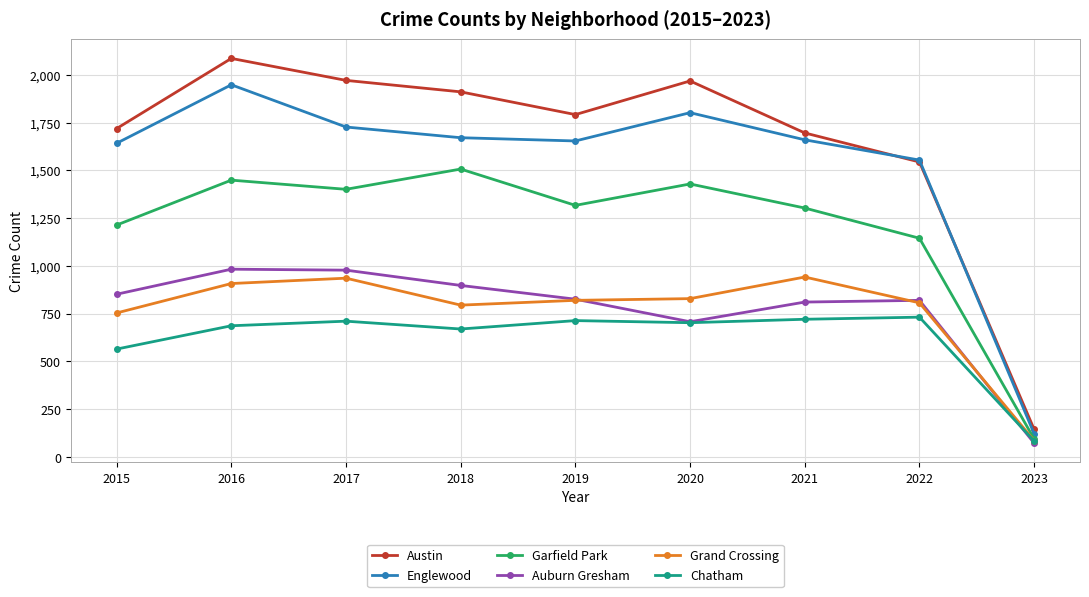

How many interior local valleys does the Garfield Park series have?

2